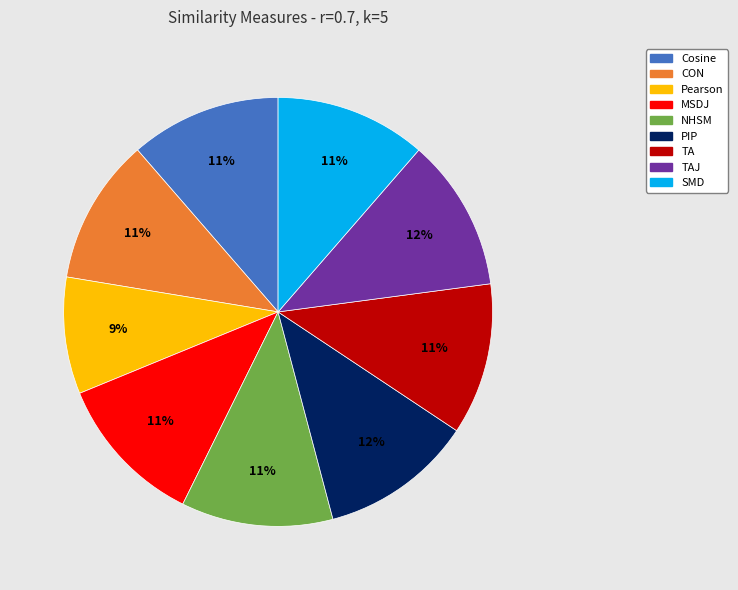

Does any single category account for the majority?

No